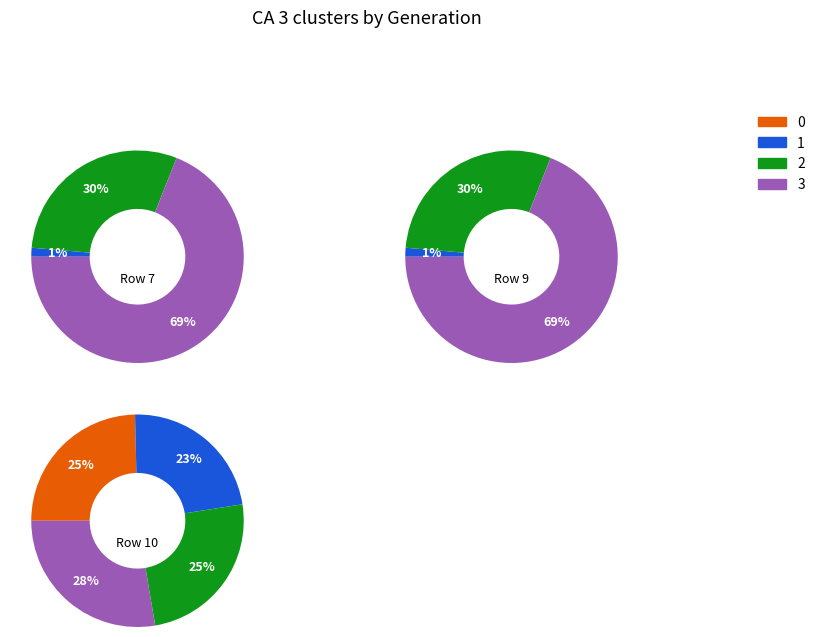

Between GenID 7 and GenID 9, which is larger?

GenID 9